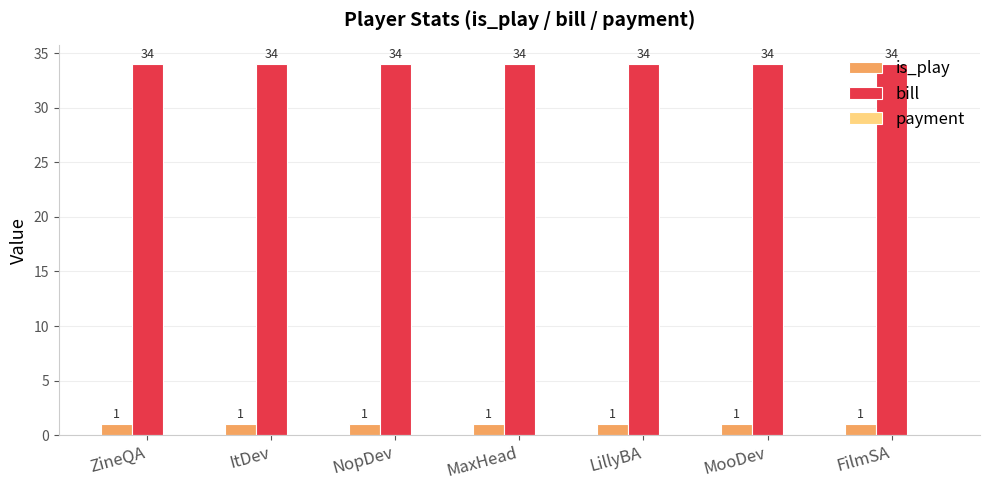

What is the maximum value shown in the chart?

34